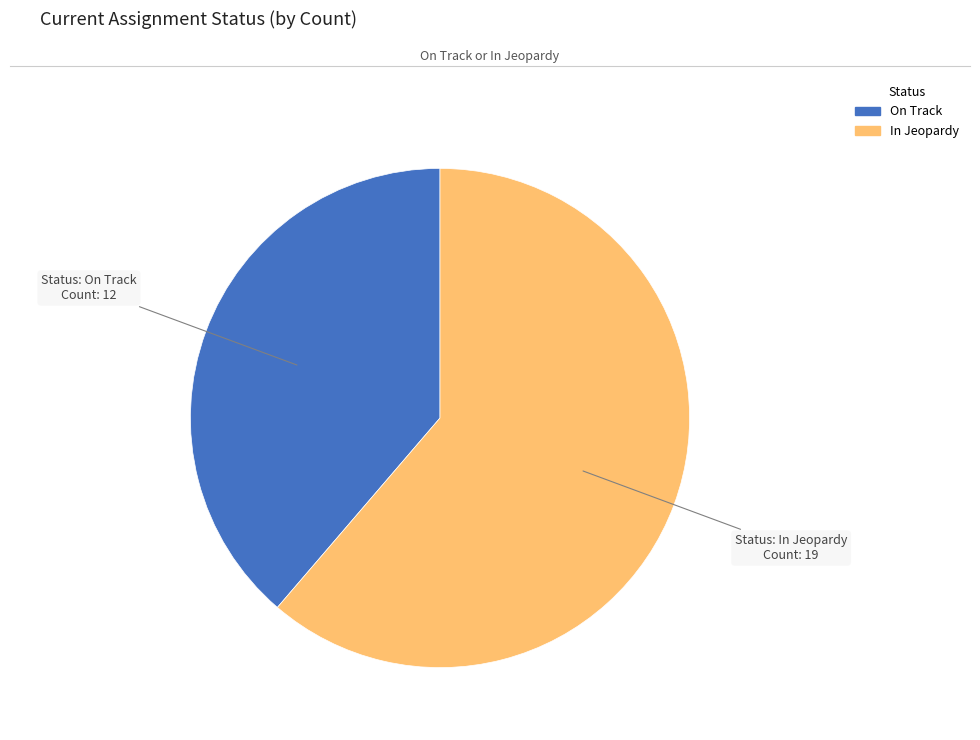

True or false: In Jeopardy accounts for 52% of the total.

False